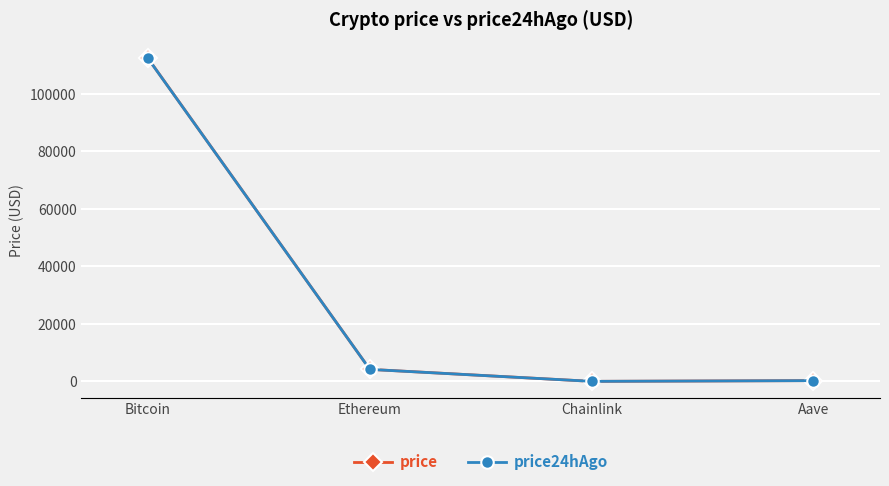

What are all the series names shown in the legend?

price, price24hAgo